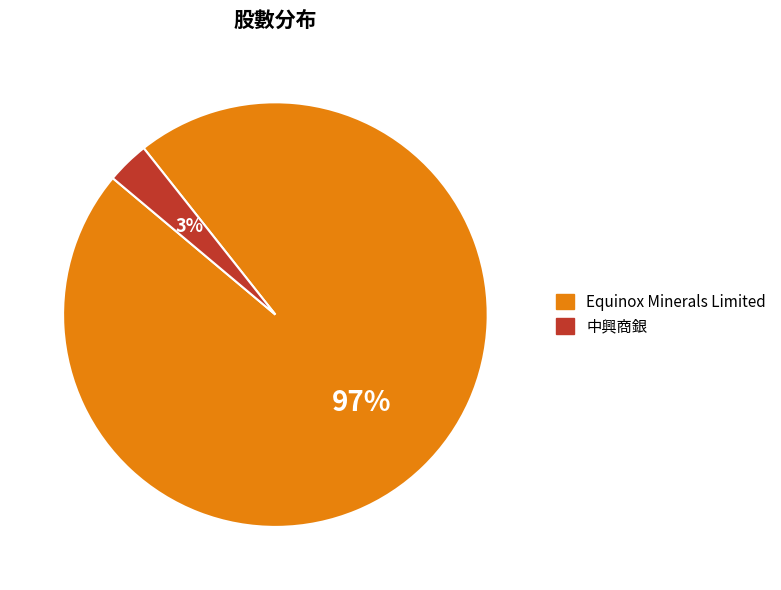

Which slice is the smallest?

中興商銀